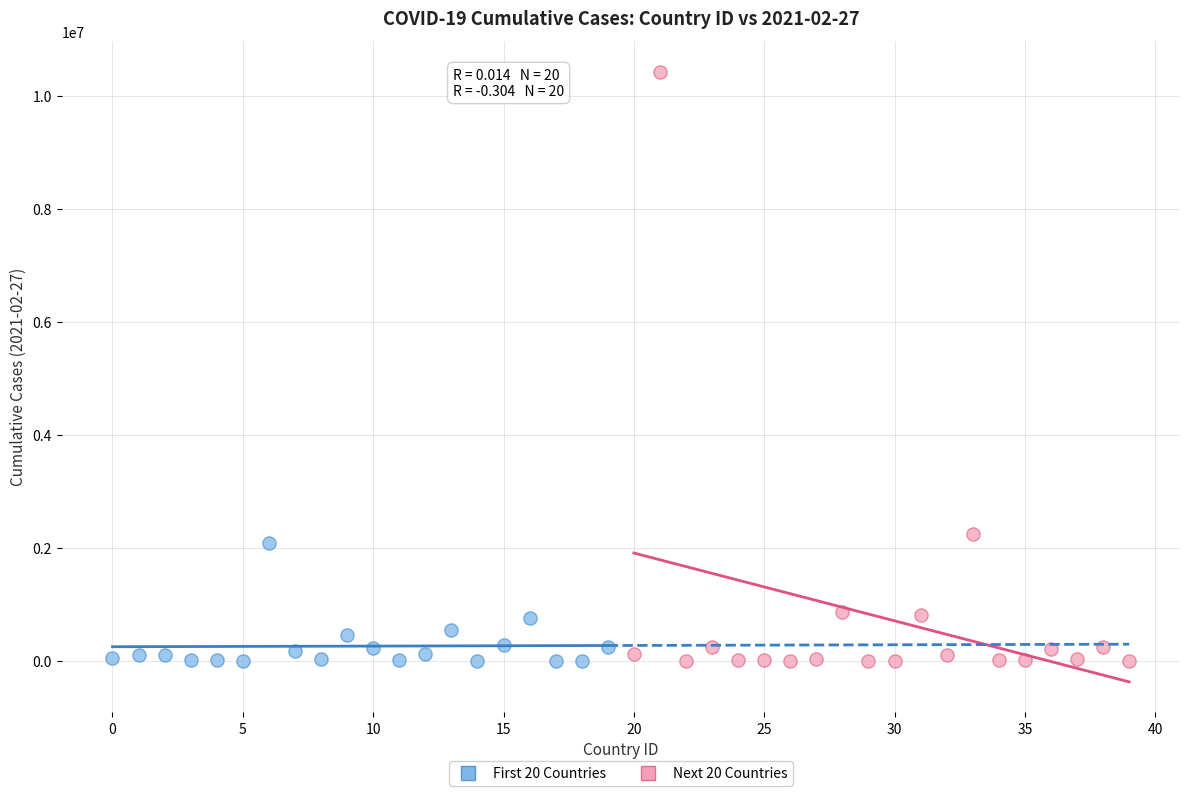

Which series reaches the maximum Y coordinate?

Next 20 Countries